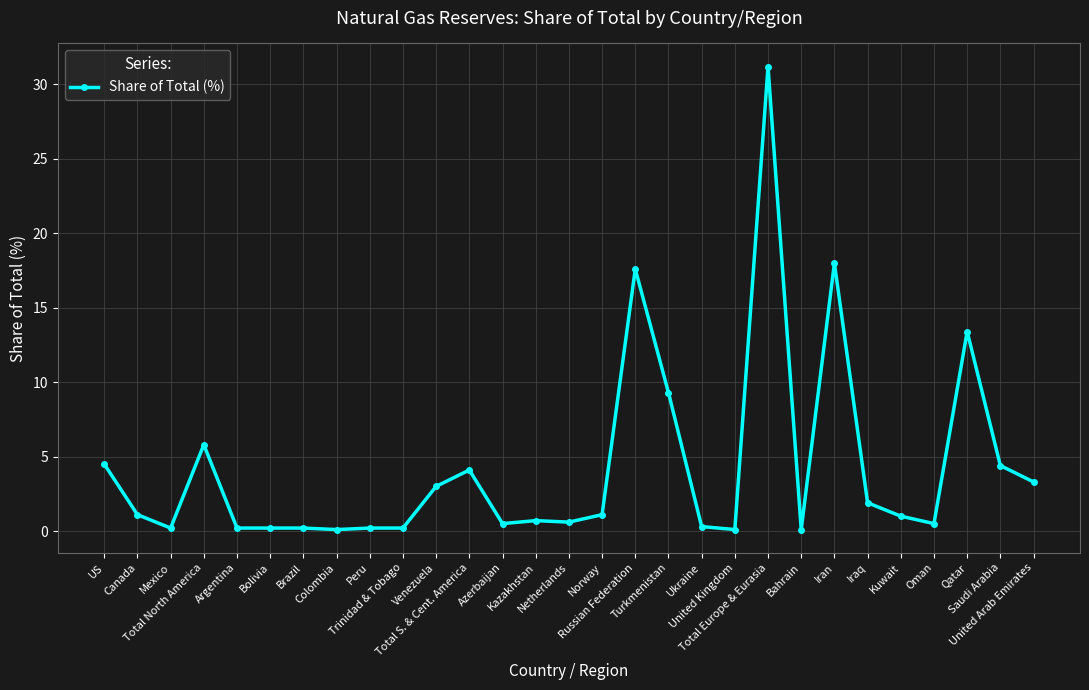

What is the greatest value displayed?

31.2